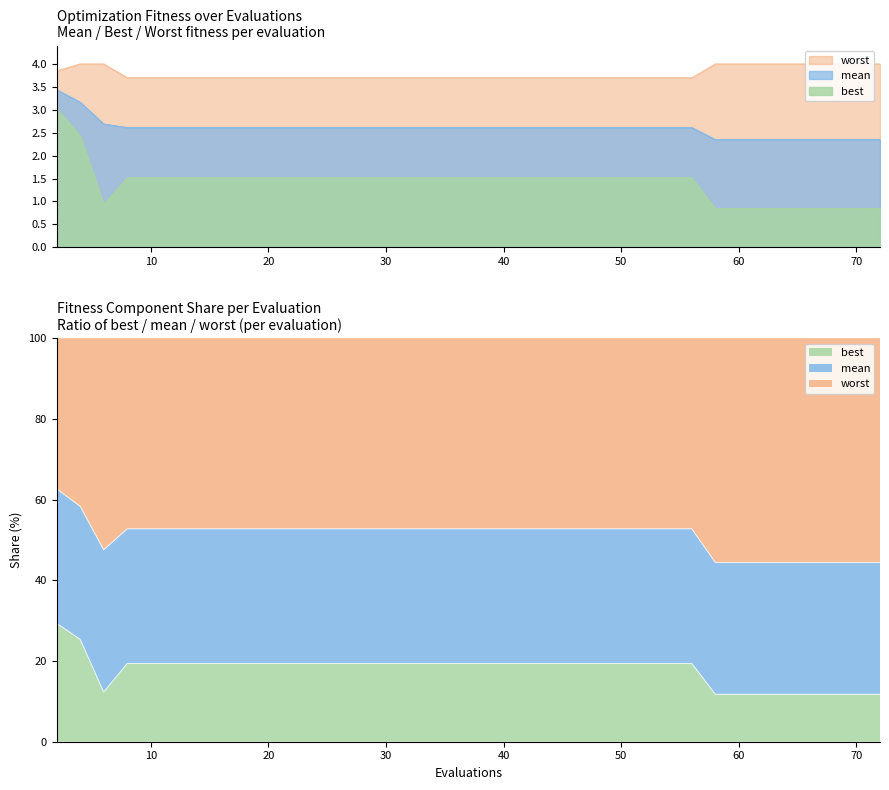

Which series has the largest range (max minus min)?

best